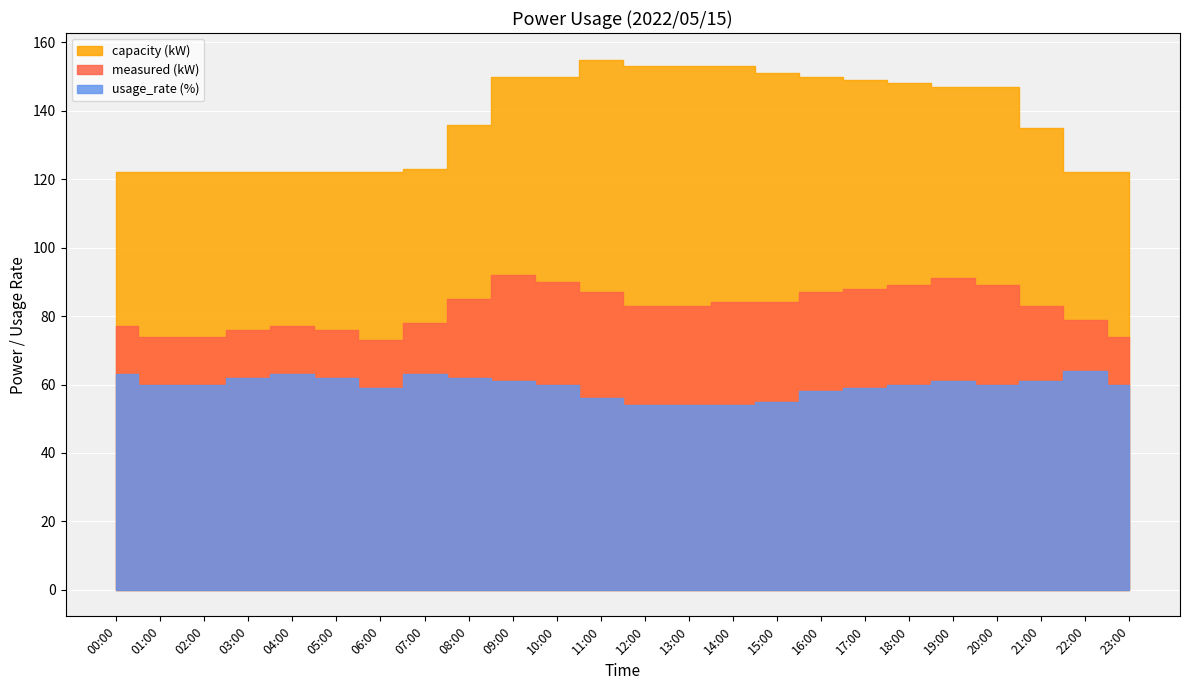

True or false: capacity and usage_rate intersect in this chart.

False